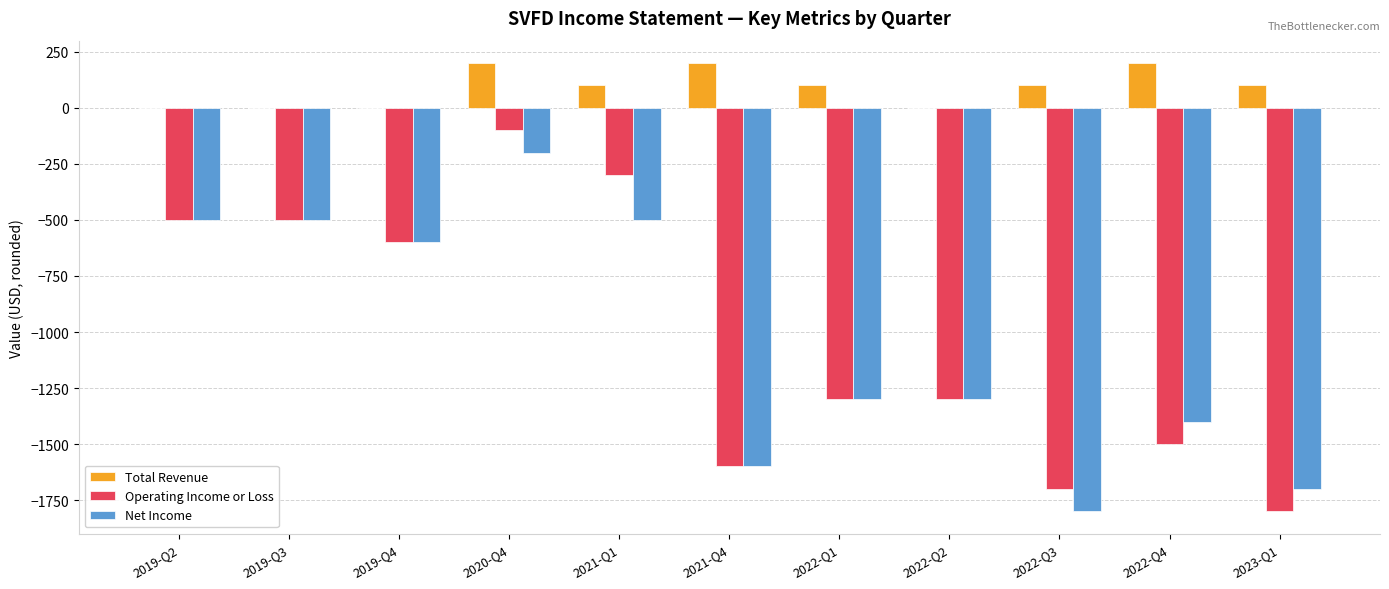

Reading right to left, list all the values displayed in this chart.

Total Revenue: 2023-Q1=100	2022-Q4=200	2022-Q3=100	2022-Q2=0	2022-Q1=100	2021-Q4=200	2021-Q1=100	2020-Q4=200	2019-Q4=0	2019-Q3=0	2019-Q2=0
Operating Income or Loss: 2023-Q1=-1800	2022-Q4=-1500	2022-Q3=-1700	2022-Q2=-1300	2022-Q1=-1300	2021-Q4=-1600	2021-Q1=-300	2020-Q4=-100	2019-Q4=-600	2019-Q3=-500	2019-Q2=-500
Net Income: 2023-Q1=-1700	2022-Q4=-1400	2022-Q3=-1800	2022-Q2=-1300	2022-Q1=-1300	2021-Q4=-1600	2021-Q1=-500	2020-Q4=-200	2019-Q4=-600	2019-Q3=-500	2019-Q2=-500